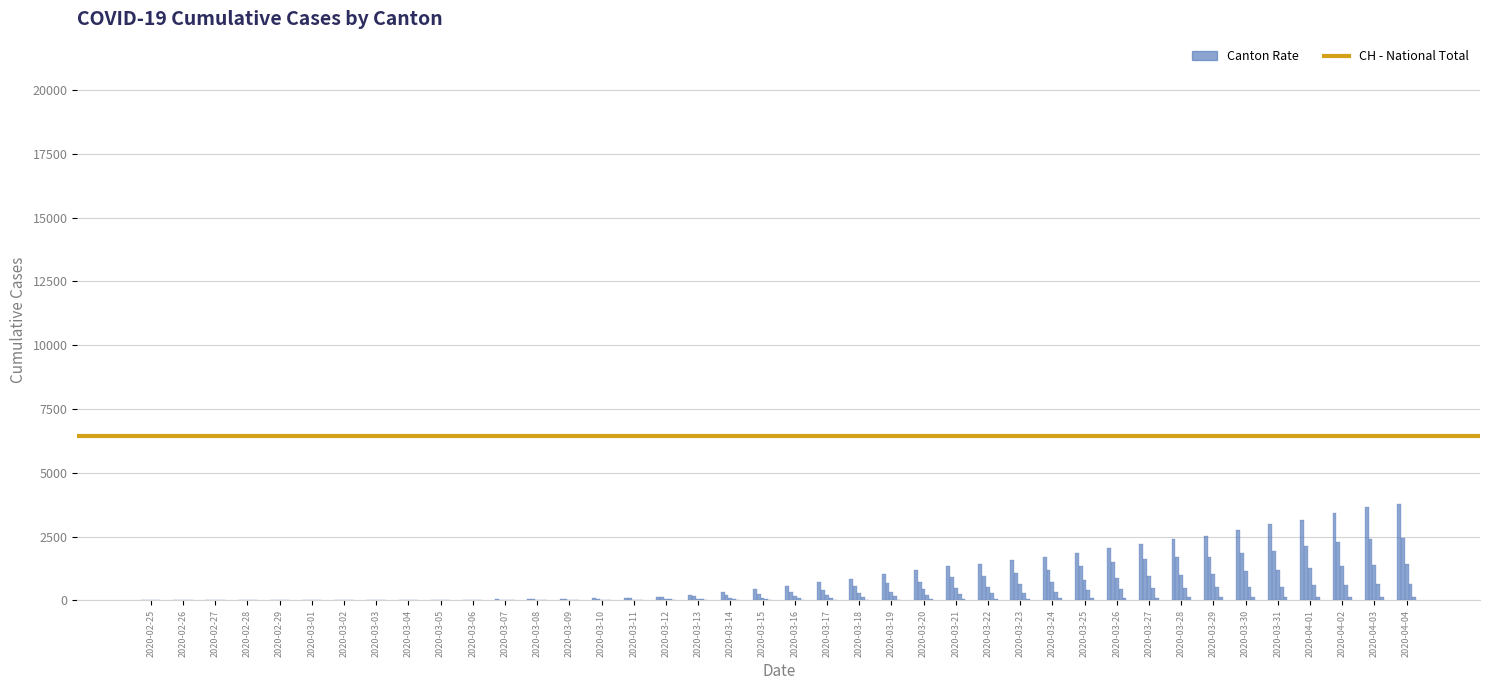

Reading right to left, what are all the values shown in this chart?

CH: 1418	1385	1334	1282	1211	1144	1055	1017	968	874	793	728	628	535	498	436	349	312	225	172	115	98	76	53	30	22	17	12	7	6	5	4	3	3	2	1	1	0	0	0
GE: 3788	3650	3445	3160	2984	2743	2530	2419	2215	2057	1856	1717	1600	1445	1342	1204	1035	857	705	551	430	347	225	154	113	79	60	45	43	30	20	16	14	11	10	9	5	1	1	0
GR: 657	649	622	592	547	535	519	495	474	433	393	343	300	284	258	226	182	128	101	84	71	56	53	43	31	22	18	18	17	16	14	12	9	9	6	6	6	2	2	2
ZH: 2450	2417	2289	2125	1936	1848	1722	1690	1616	1489	1357	1213	1067	978	919	711	679	568	429	326	250	218	163	140	101	62	49	40	34	29	23	15	13	10	7	6	2	2	0	0
JU: 154	149	149	145	140	128	127	119	114	100	92	82	69	61	54	44	36	32	29	25	19	18	17	12	7	7	7	5	5	4	4	2	2	1	1	1	1	1	0	0